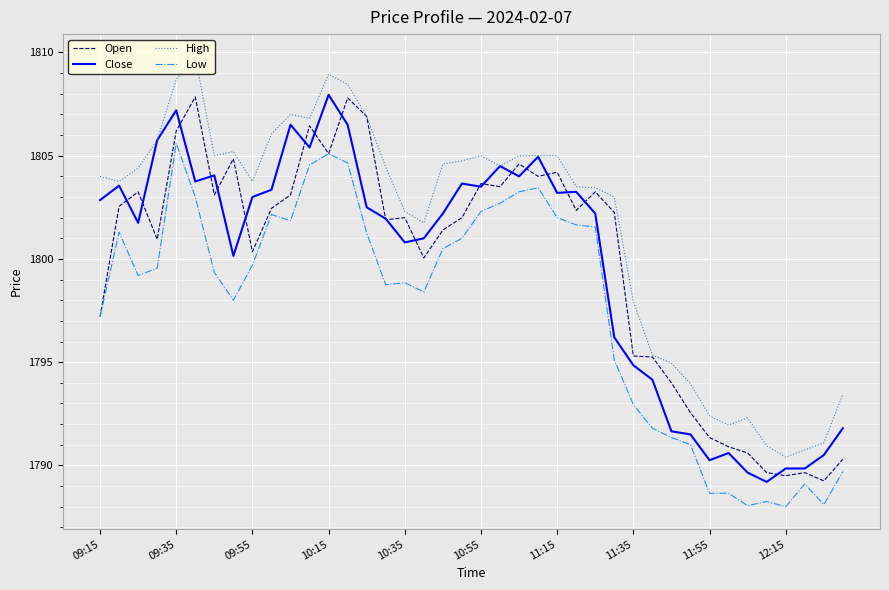

What is the lowest value of the Low series?

1788.0